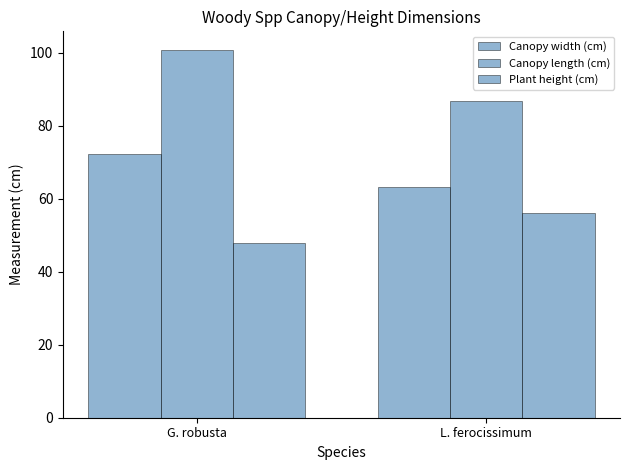

Rank the series at G. robusta from lowest to highest value.

Plant height (cm), Canopy width (cm), Canopy length (cm)